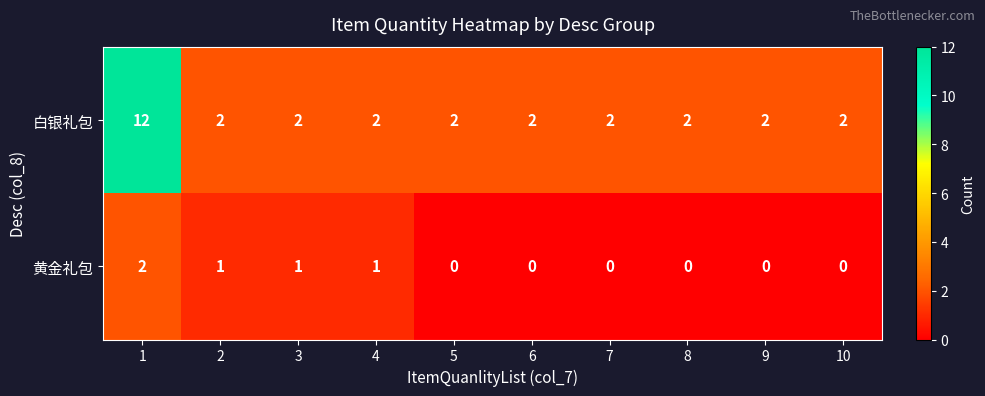

Between 4 and 9, which series saw the biggest shift?

黄金礼包